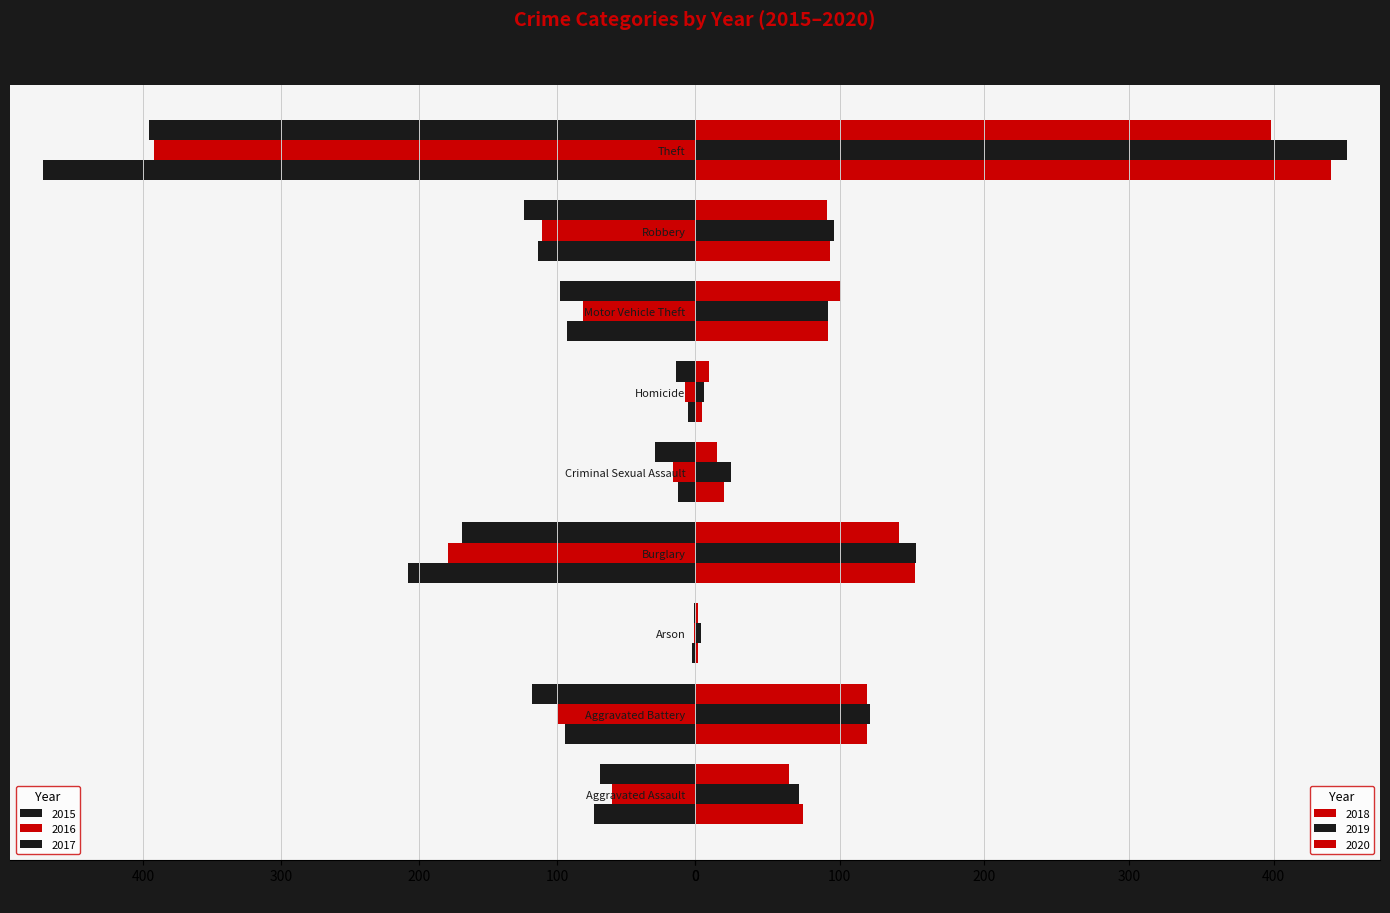

Is it true that 2016 equals 11 at Homicide?

False